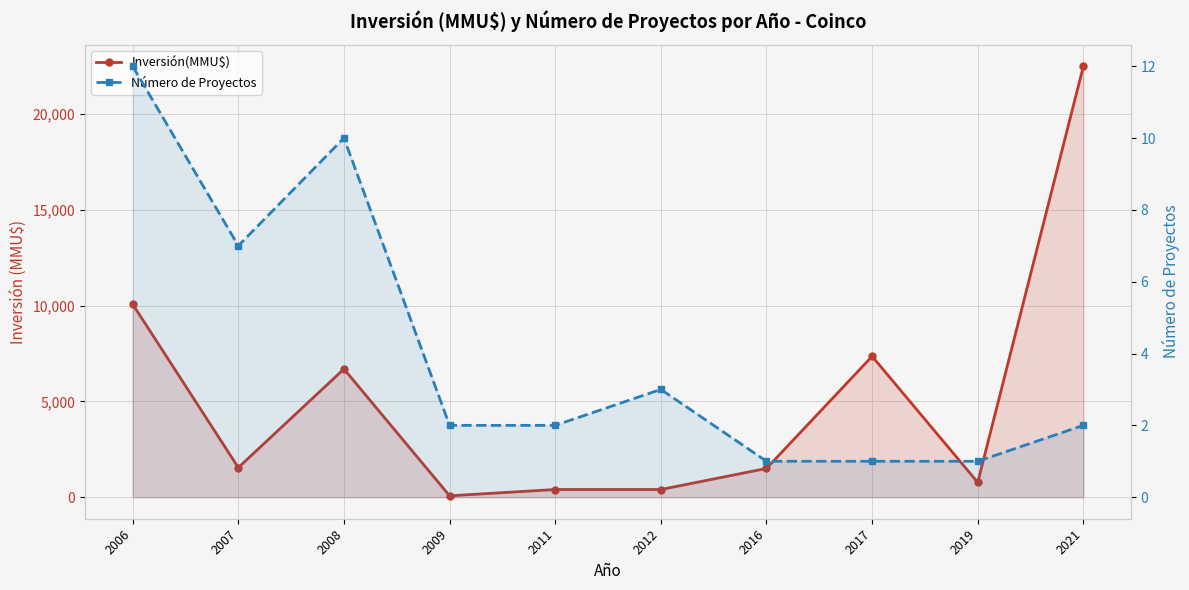

At which category does Número de Proyectos reach its first local valley?

2007